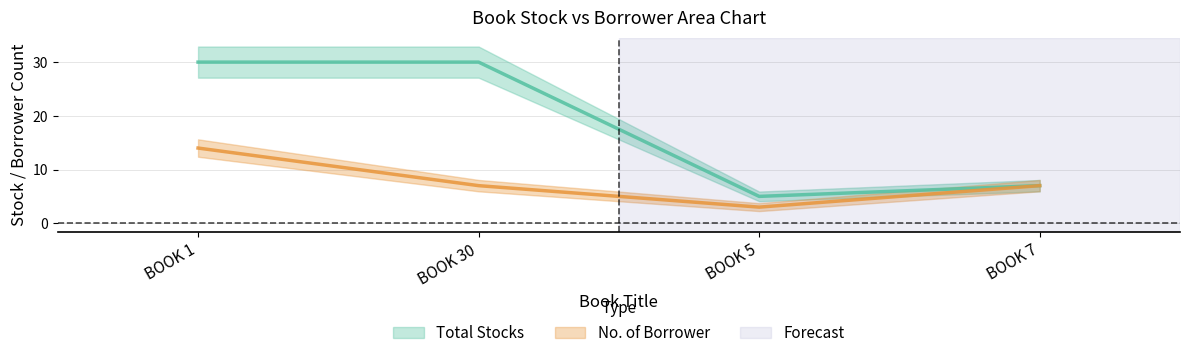

Rank the series by their maximum value, from highest to lowest.

Total Stocks, No. of Borrower